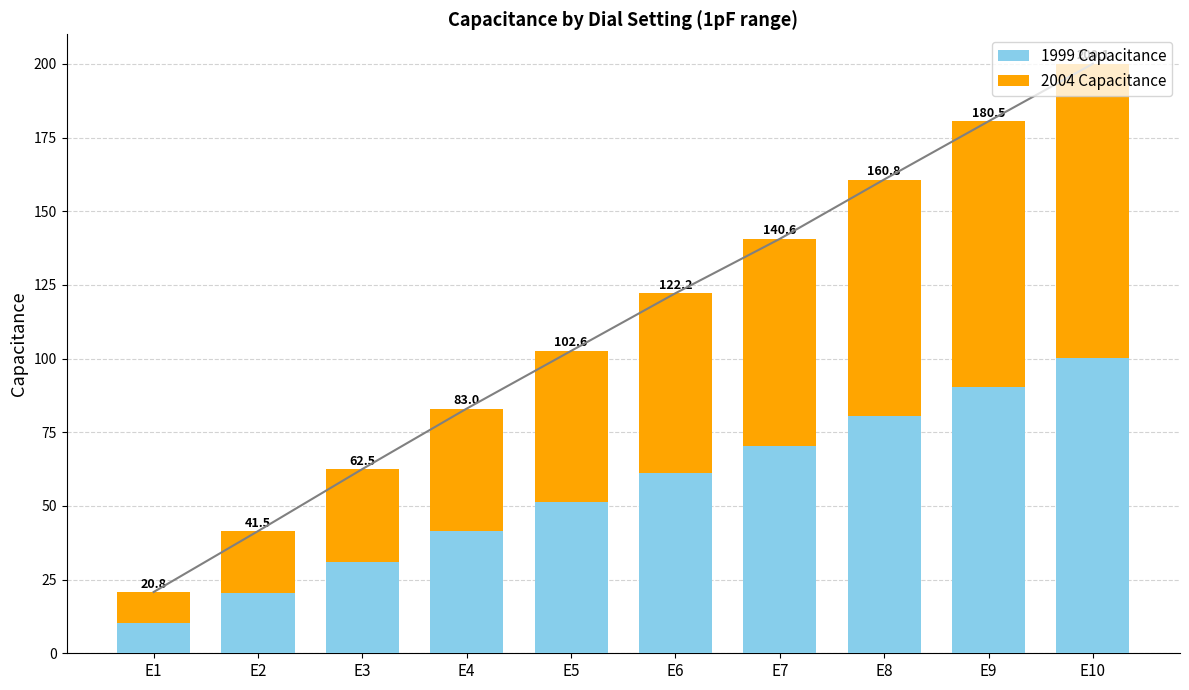

Rank the categories by 1999 Capacitance value from lowest to highest.

E1, E2, E3, E4, E5, E6, E7, E8, E9, E10